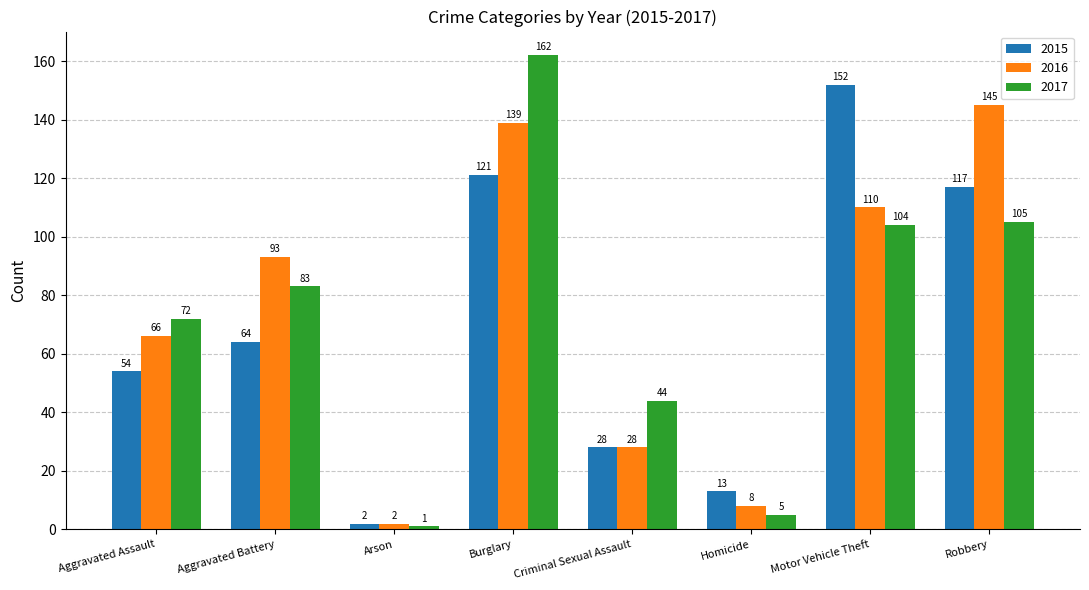

What is the difference between the maximum and second lowest values in the 2015 series?

139